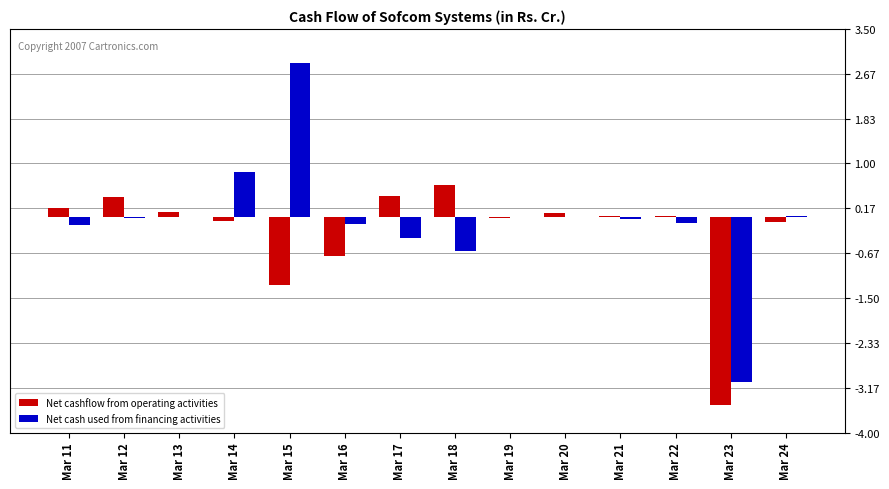

How many categories are shown in the chart?

14